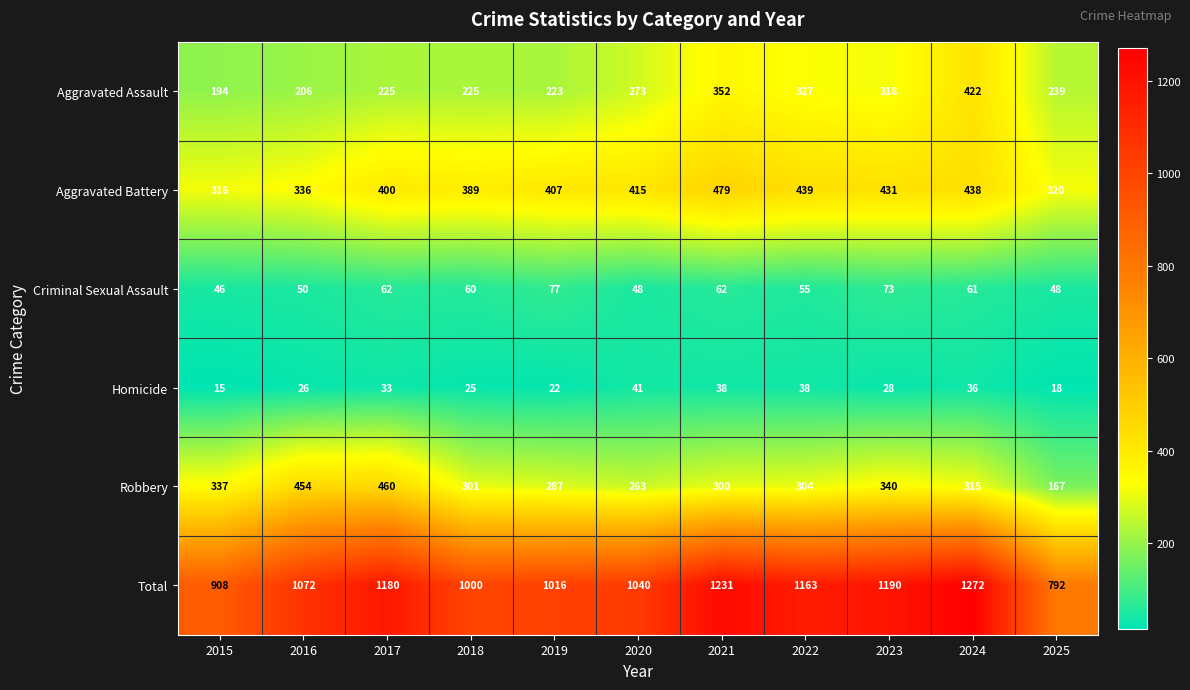

How many data points in Aggravated Battery are less than 407?

5